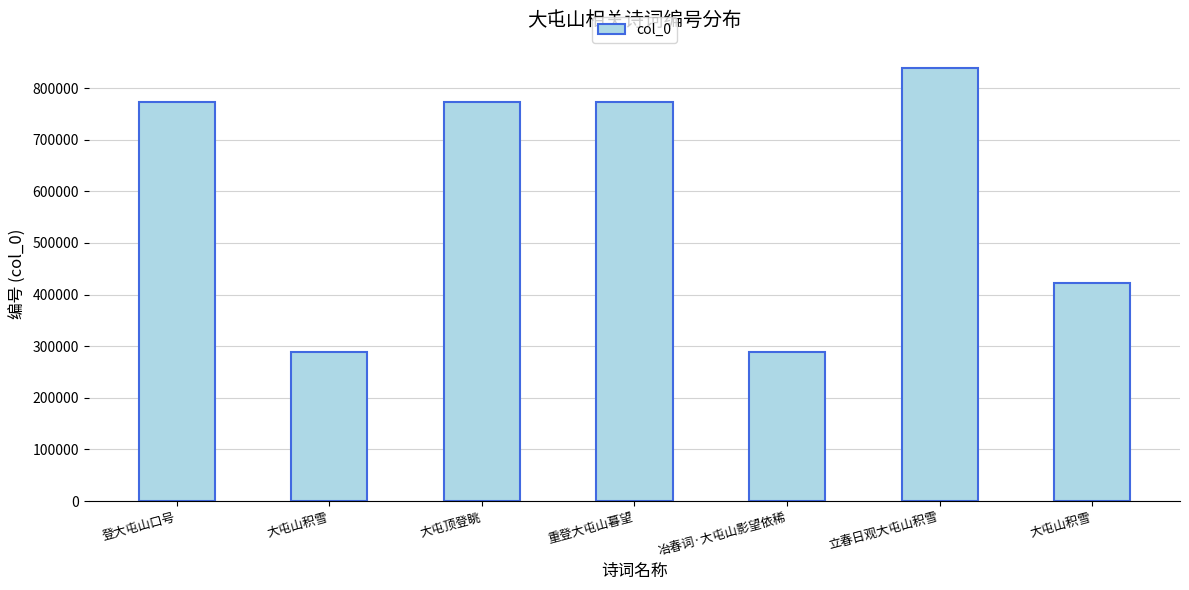

Reading left to right, transcribe all the data shown in this chart.

772077	288979	772253	772257	289373	837933	421989